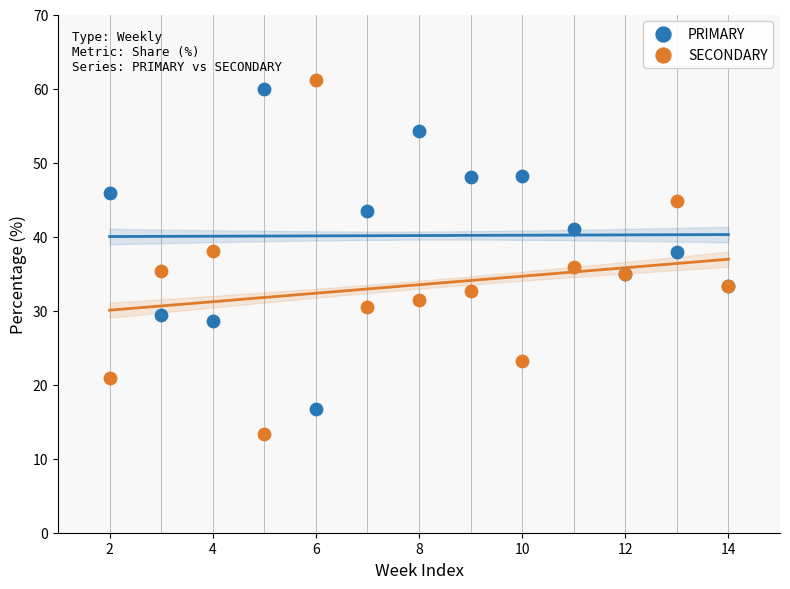

Which series has the widest spread of Y values?

SECONDARY